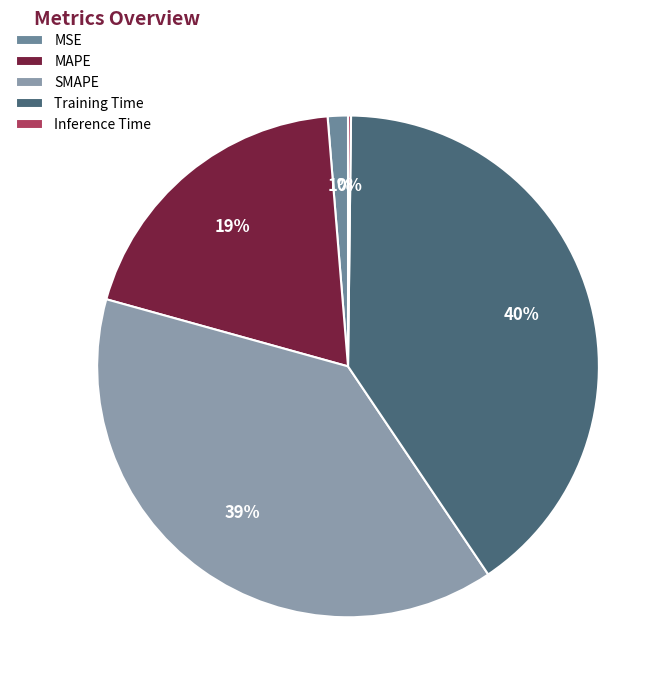

How many segments does this pie chart have?

5